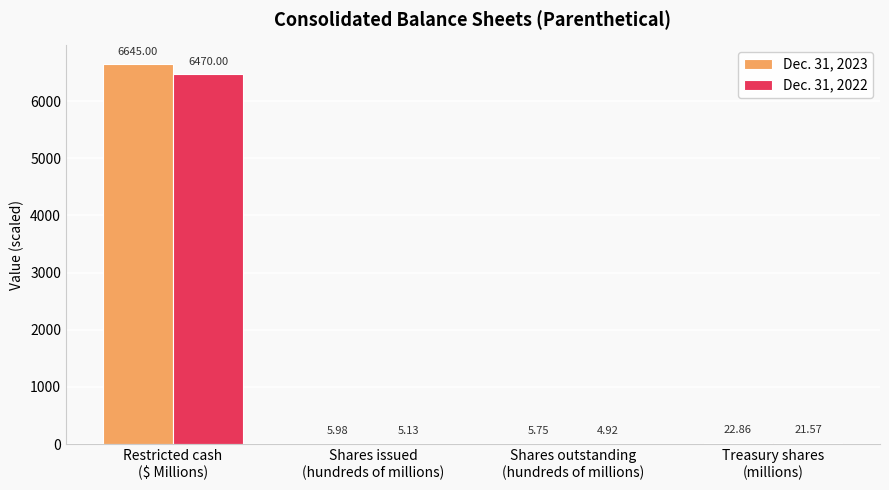

Which series has the largest total across all categories?

Dec. 31, 2023